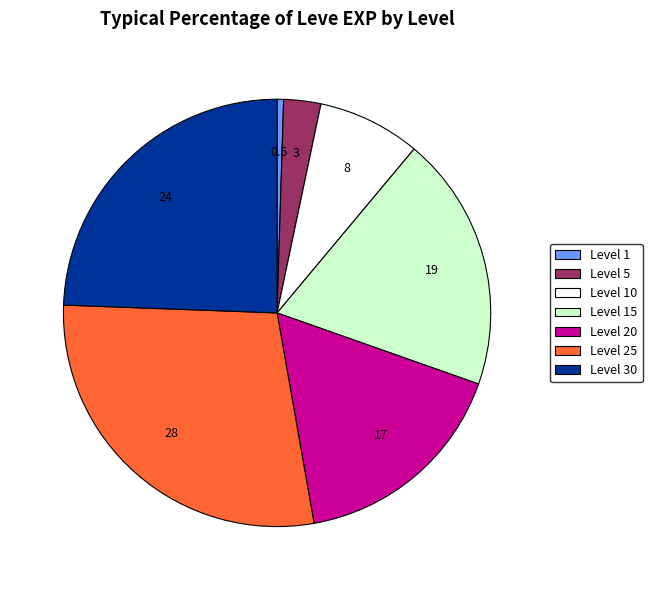

Does any single category account for the majority?

No